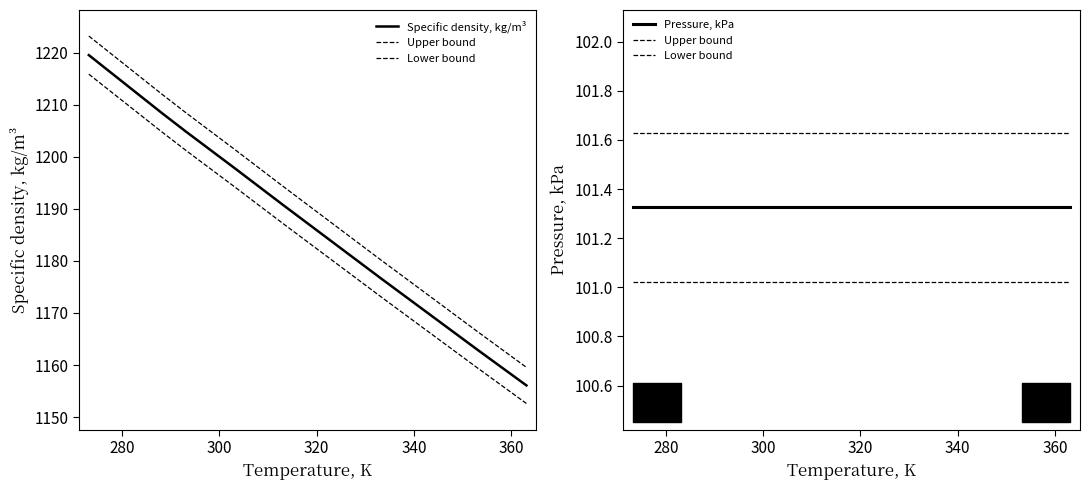

True or false: Upper bound and Specific density, kg/m³ intersect in this chart.

False